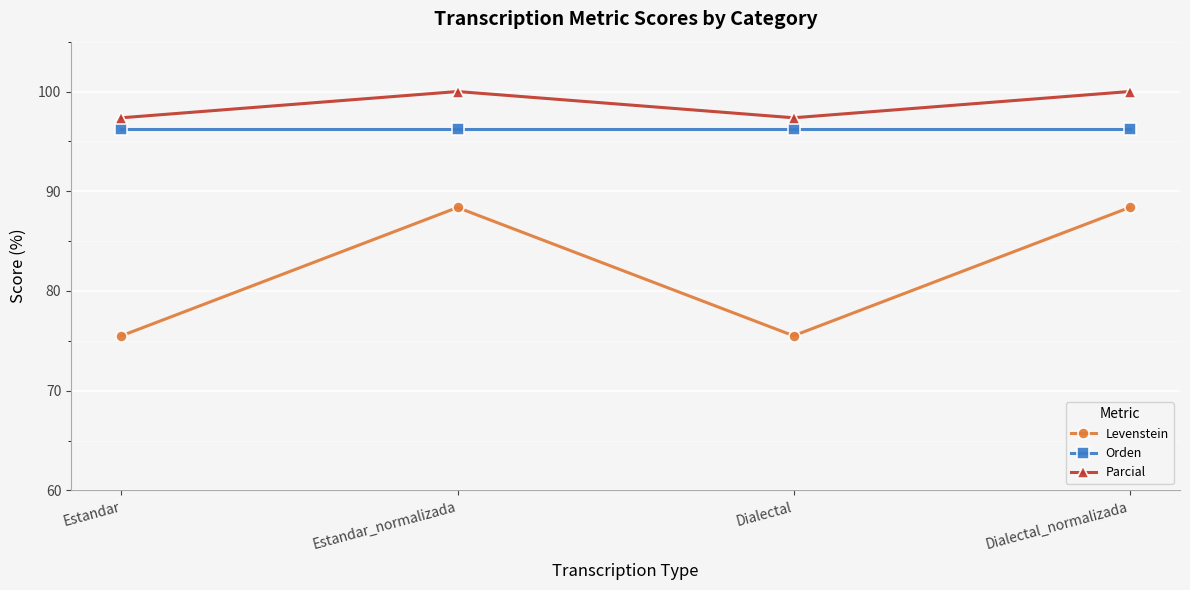

Where is the first local minimum for Levenstein?

Dialectal